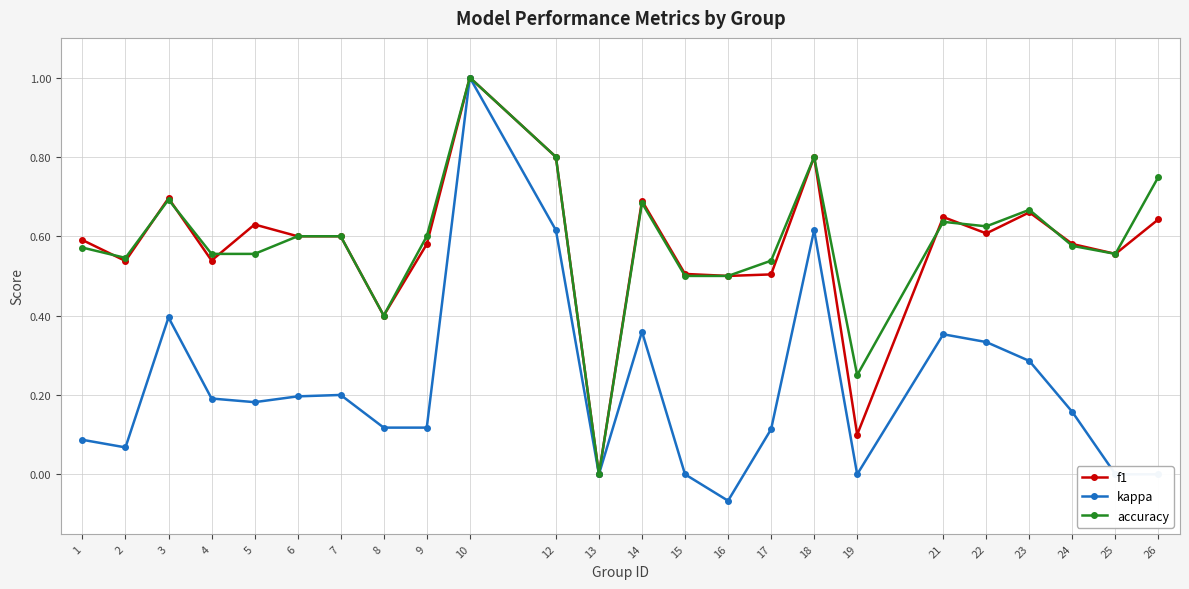

Is it true that f1 equals 0.9 at 23?

False